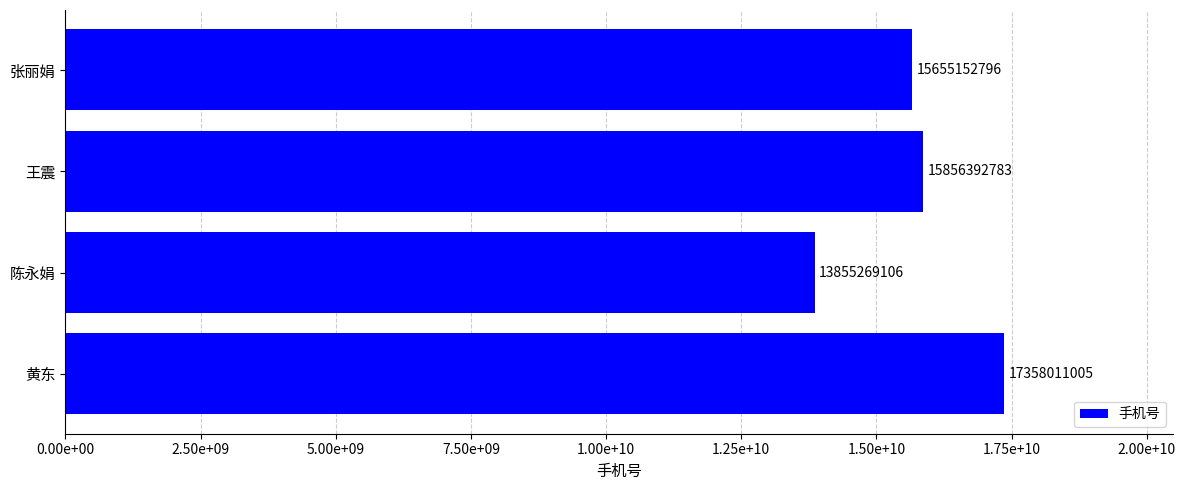

What is the greatest value displayed?

17358011005